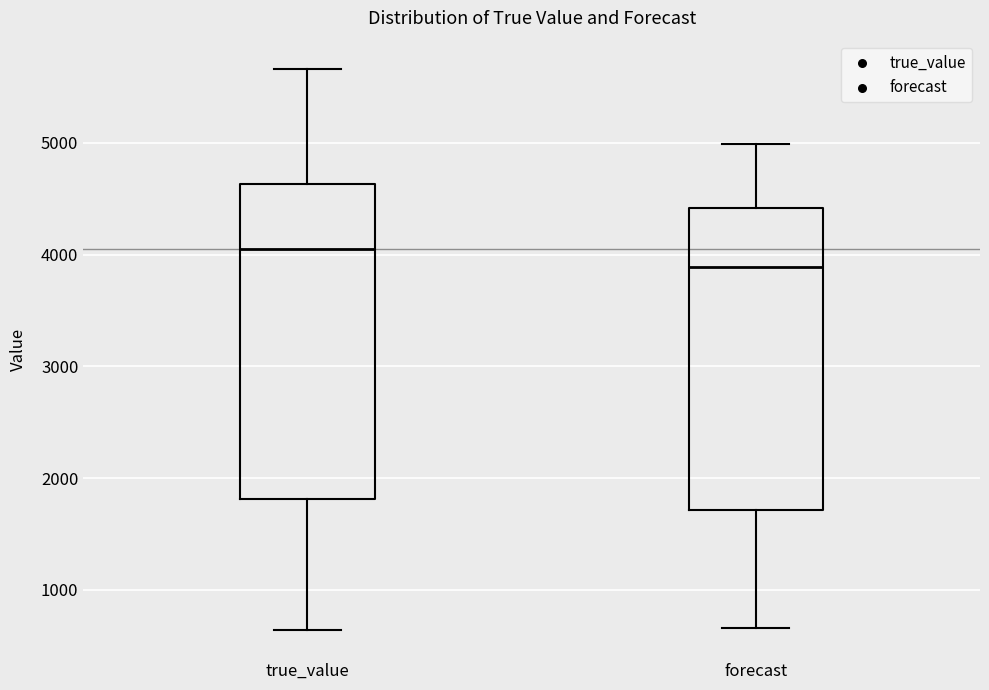

Comparing the boxes themselves (not the whiskers), which one is the tallest?

true_value